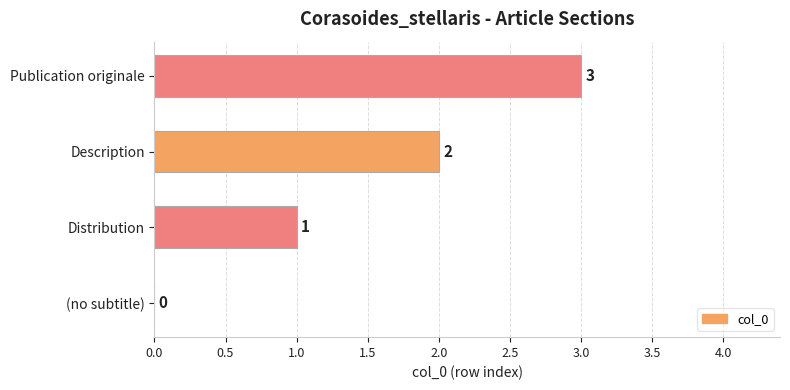

Are the bars horizontal?

Yes